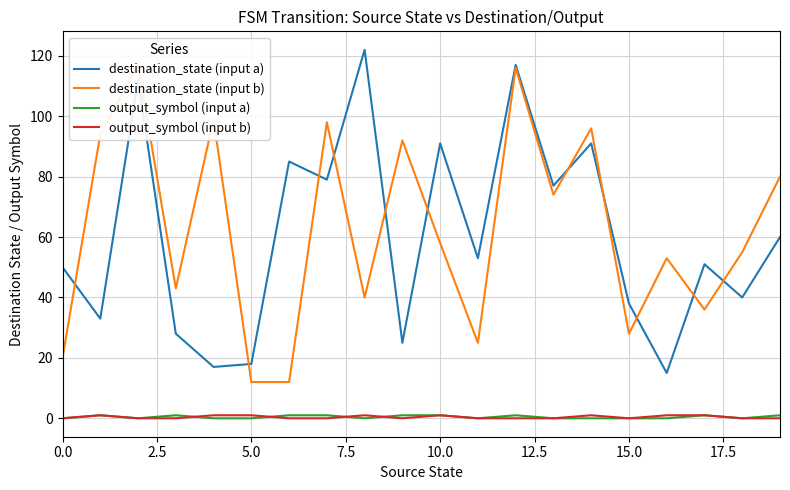

How many values in the output_symbol (input a) series exceed 0?

9